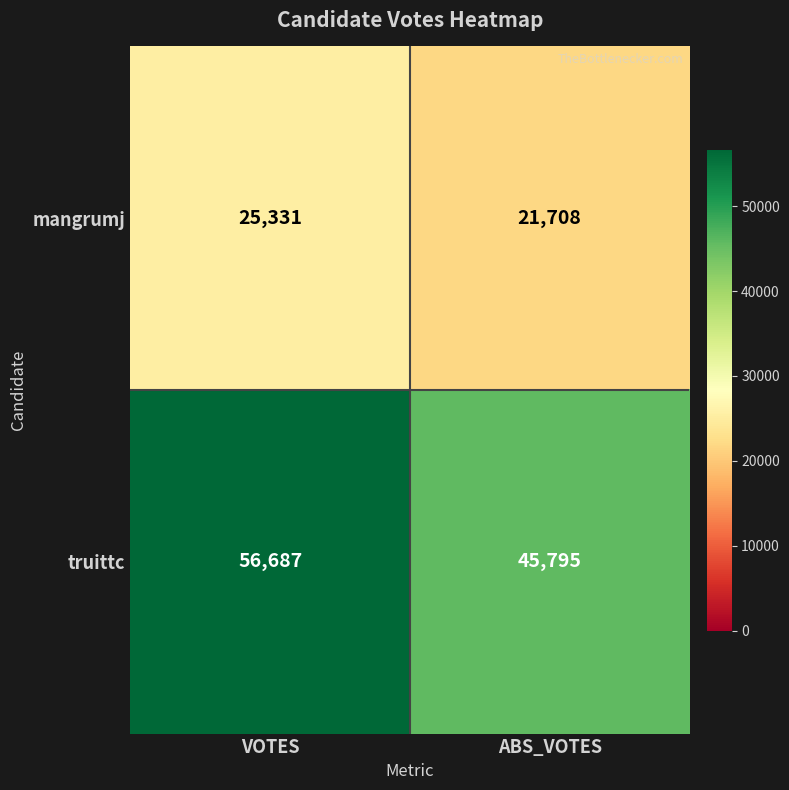

Reading left to right, what are all the values shown in this chart?

mangrumj: 25331	21708
truittc: 56687	45795